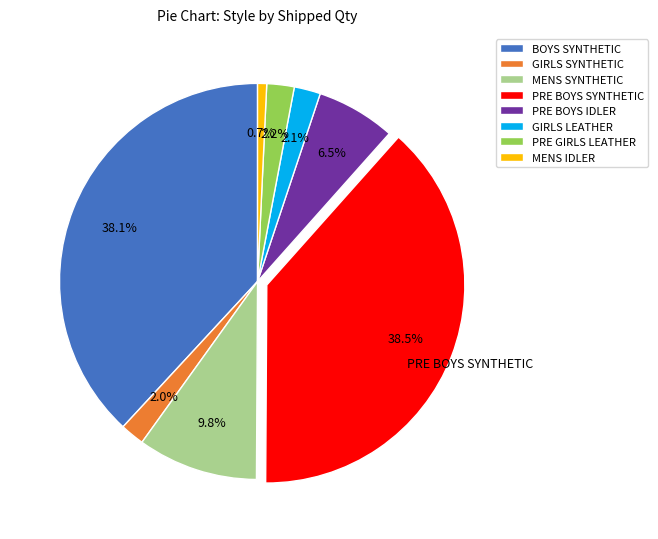

Which slice is the smallest?

MENS IDLER